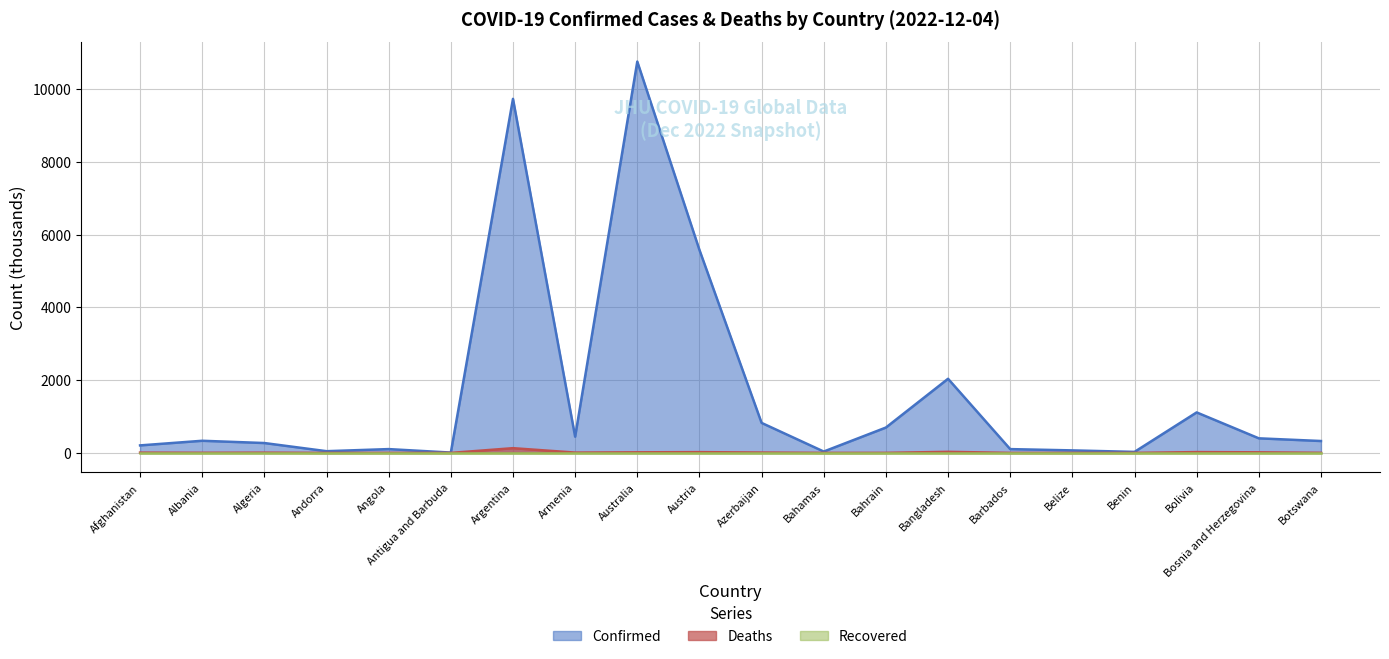

What is the total value across all series at Barbados?

105.0